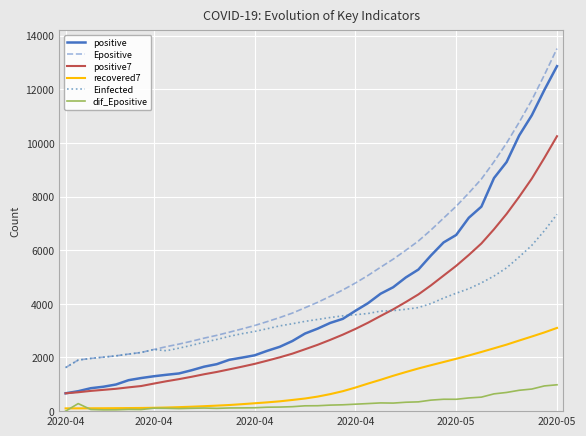

Which series has the largest total across all categories?

Epositive